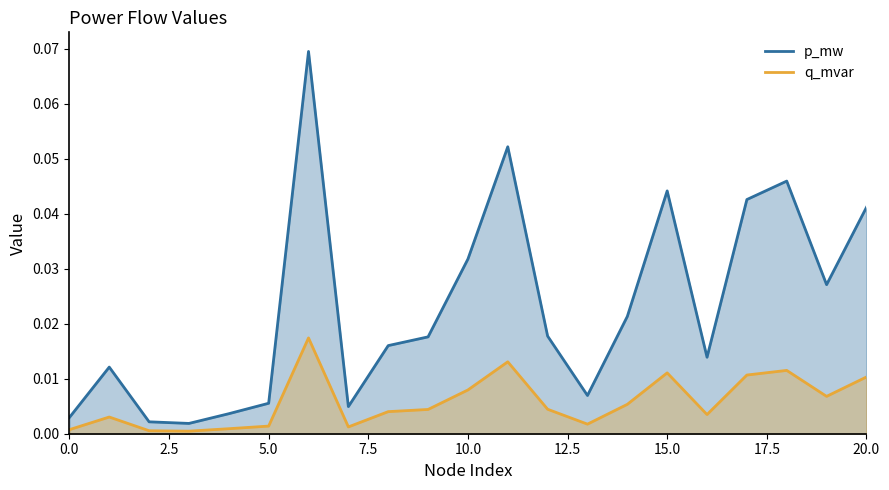

What is the label of the 3rd point from the right?

18